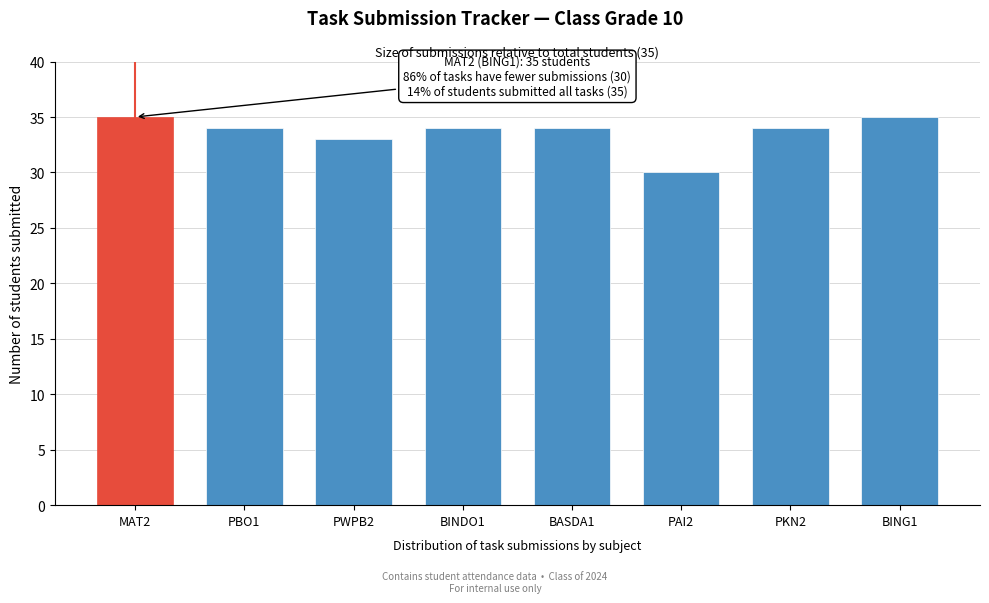

Reading left to right, list all the values displayed in this chart.

35	34	33	34	34	30	34	35